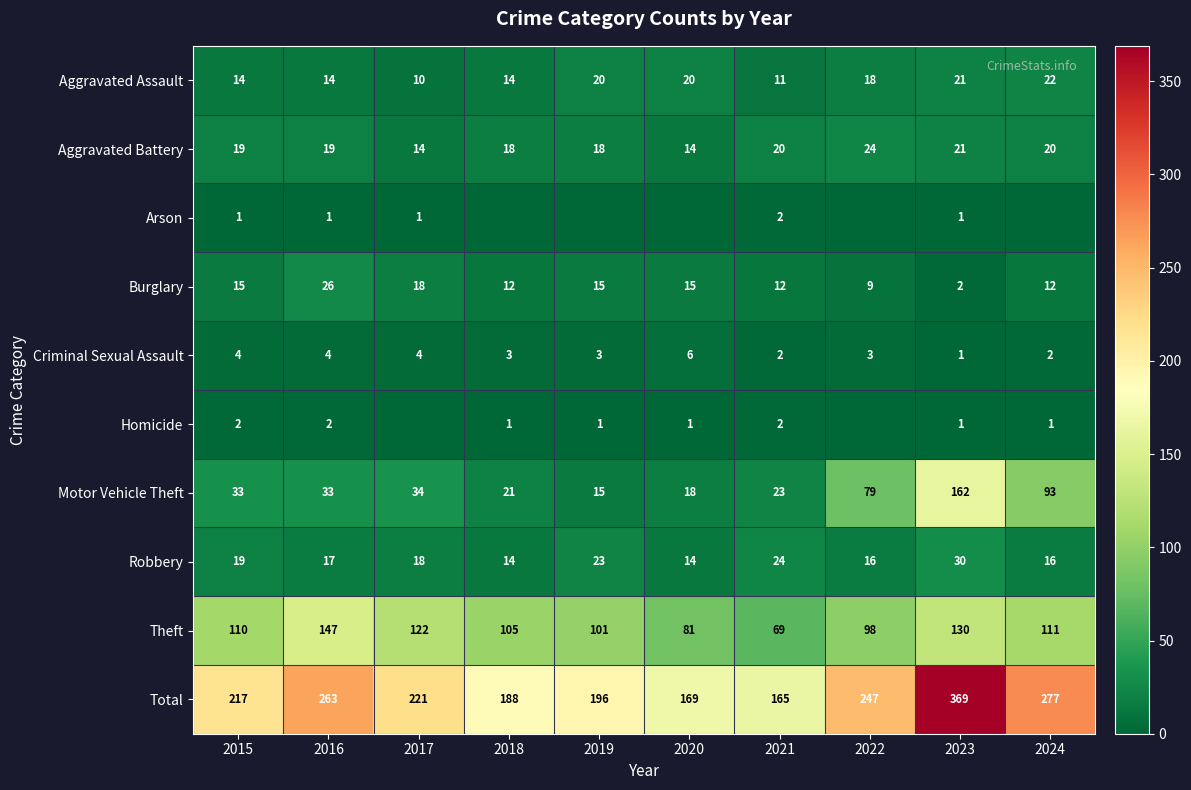

How many Aggravated Battery values are between 18 and 20?

6